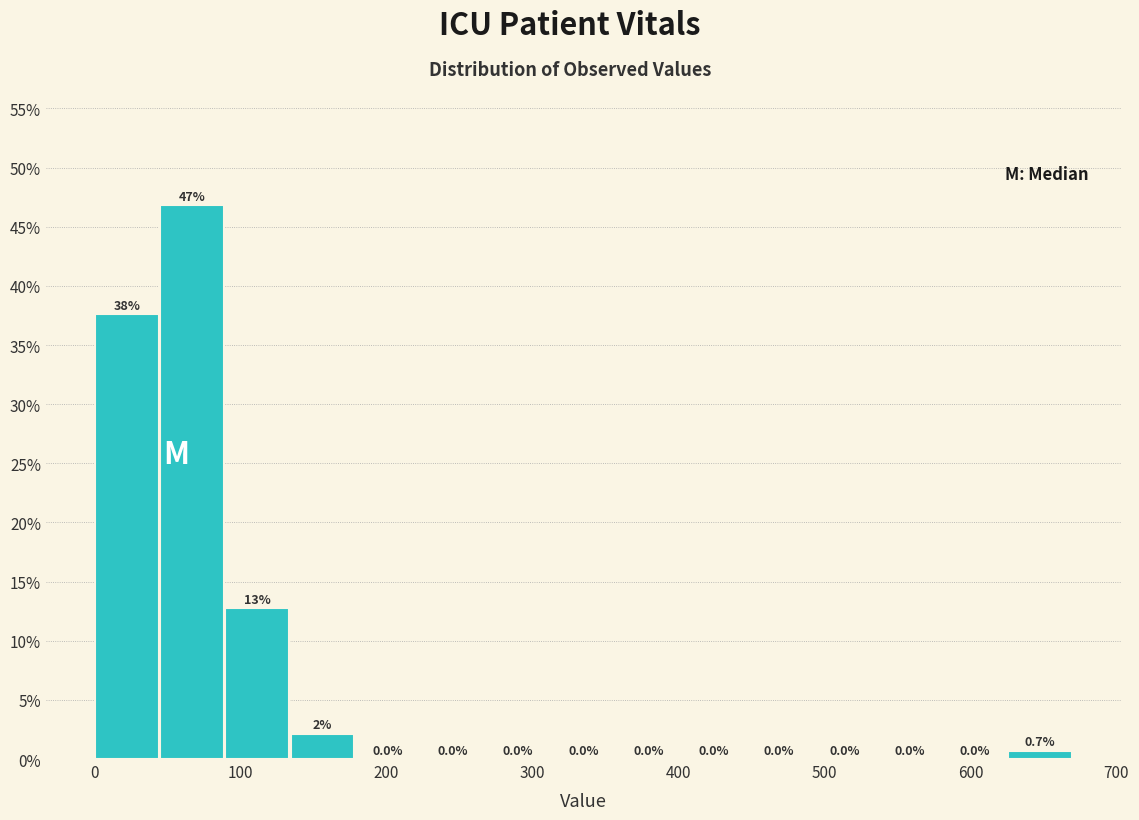

Over which range of the x-axis is the bar tallest?

40 to 90